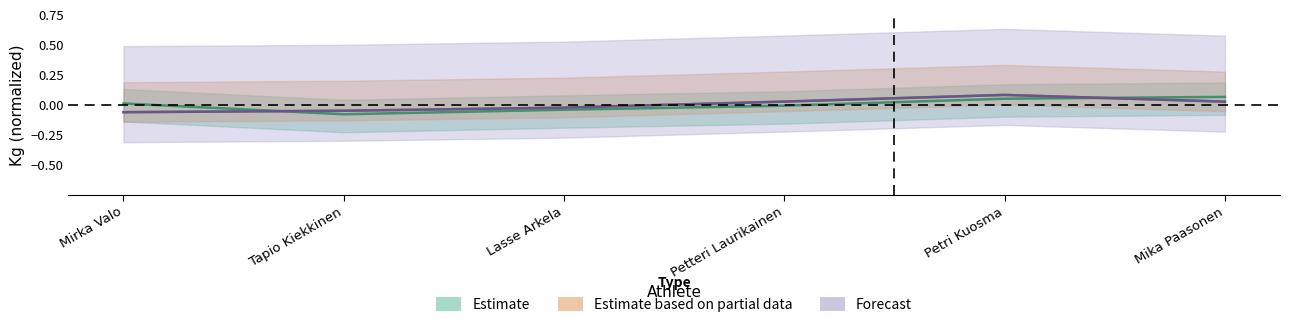

What is the label of the 6th point from the left?

Mika Paasonen